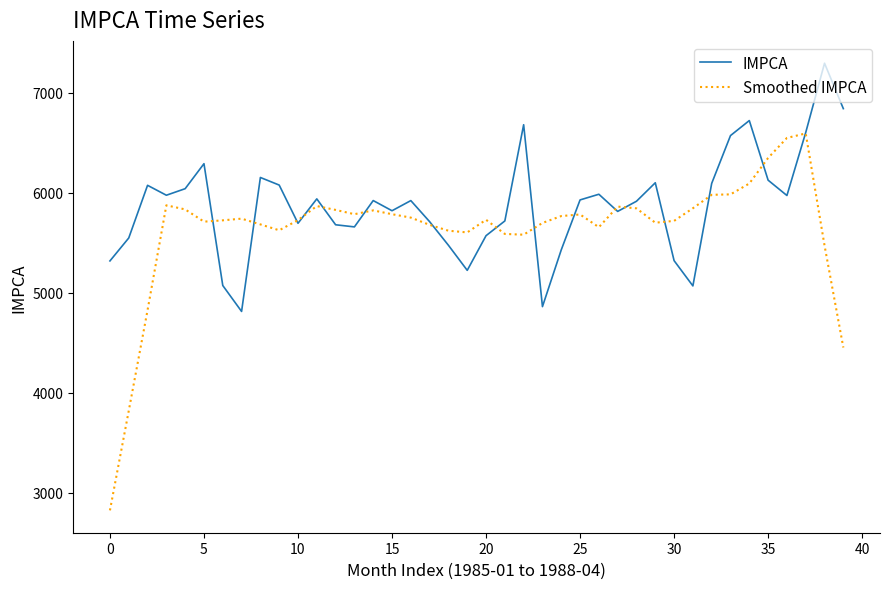

Rank the series by their maximum value, from highest to lowest.

IMPCA, Smoothed IMPCA